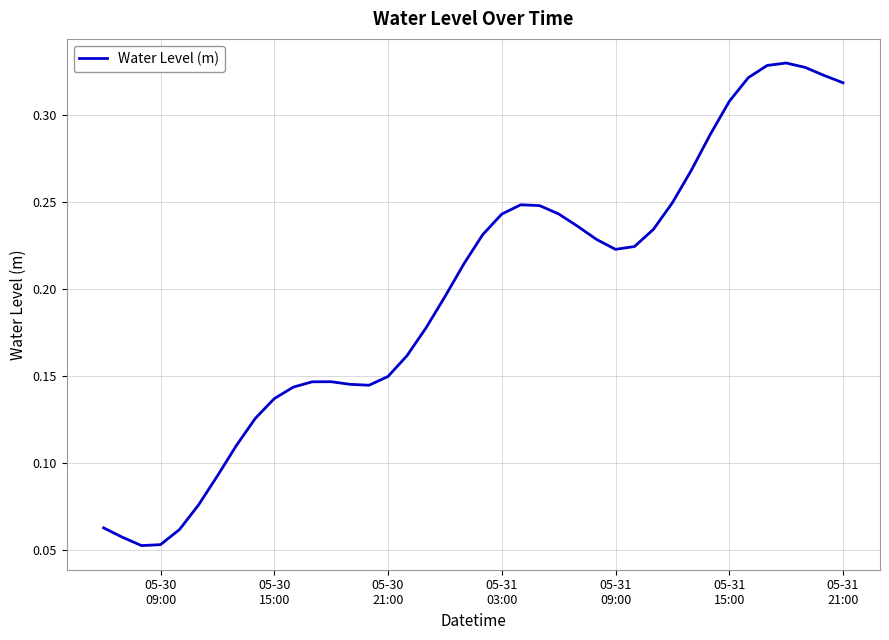

How many lines are shown in the chart?

1